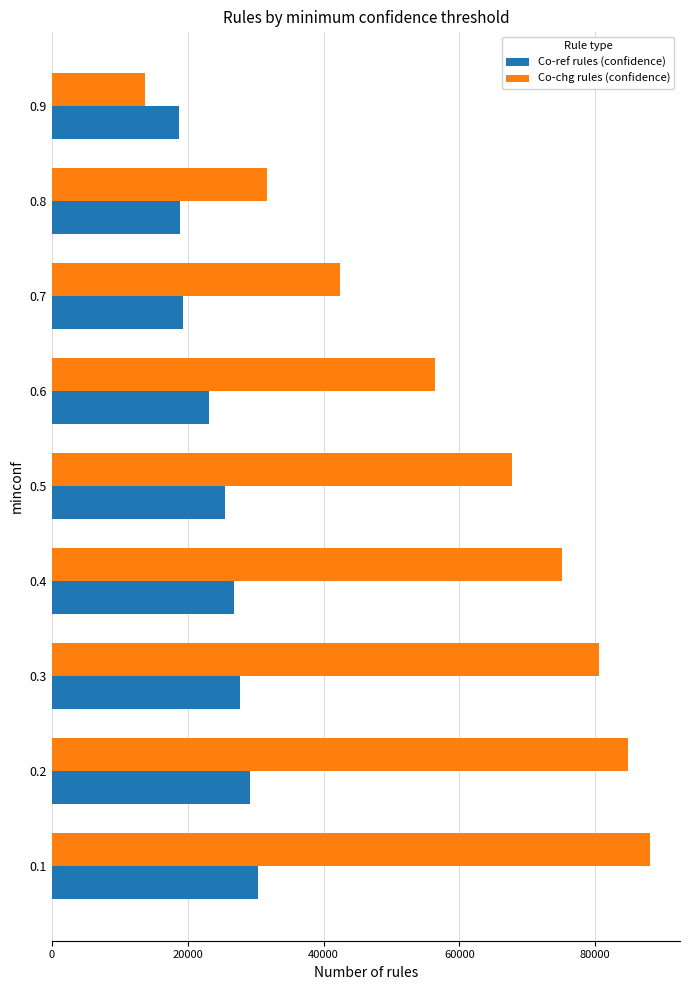

Rank the series by their average value, from lowest to highest.

Co-ref rules (confidence), Co-chg rules (confidence)